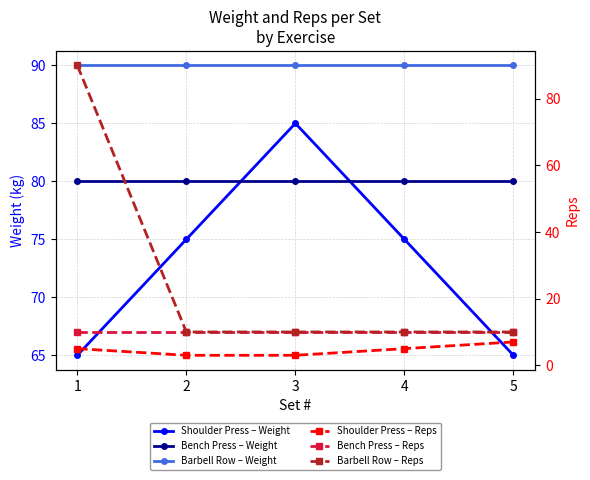

What is the sum of all Barbell Row – Weight values?

450